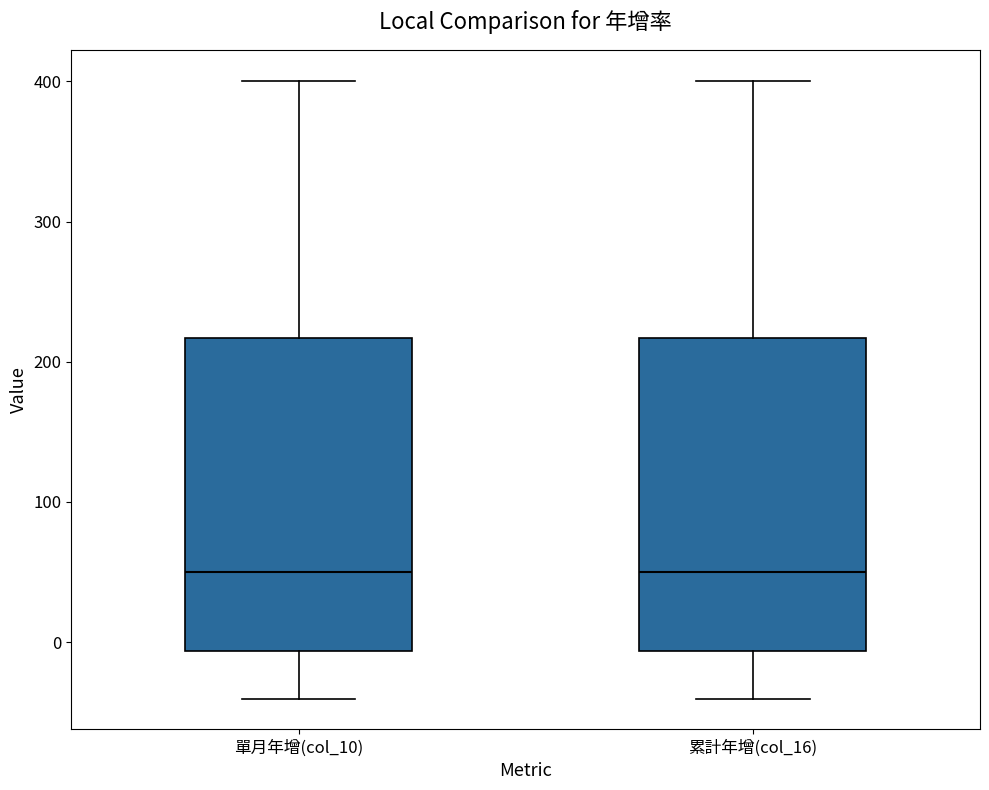

Reading left to right, transcribe this box plot: for each box, give where its median line is, the range the box spans, and where its two whiskers end, as read against the y-axis. The values are not printed on the chart, so give them approximately, as read against the axis.

單月年增(col_10): median 50, box -10 to 220, whiskers -40 to 400
累計年增(col_16): median 50, box -10 to 220, whiskers -40 to 400